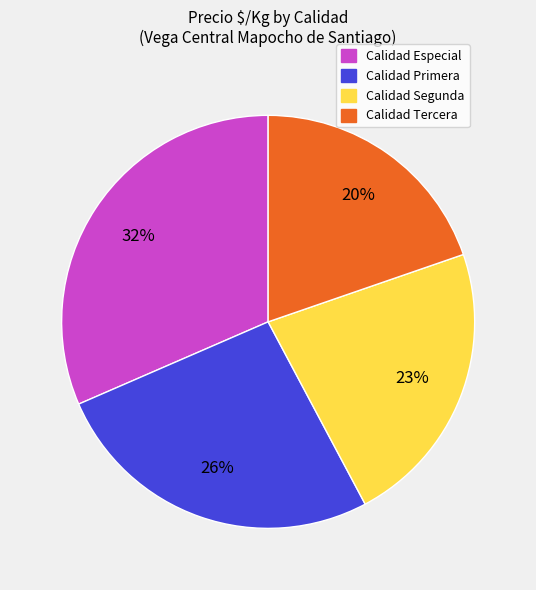

Which has a higher value, Calidad Segunda or Calidad Tercera?

Calidad Segunda